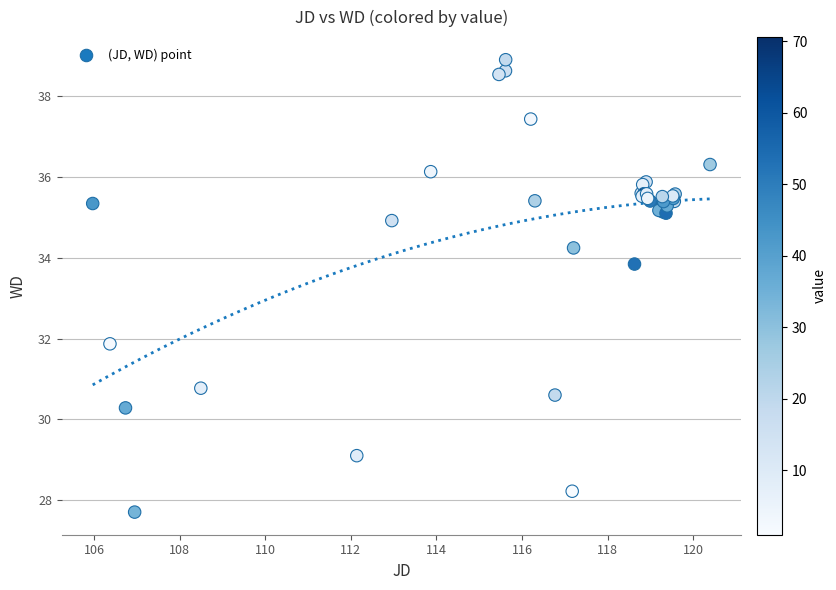

What Y value in the scatter plot is closest to 33?

33.8